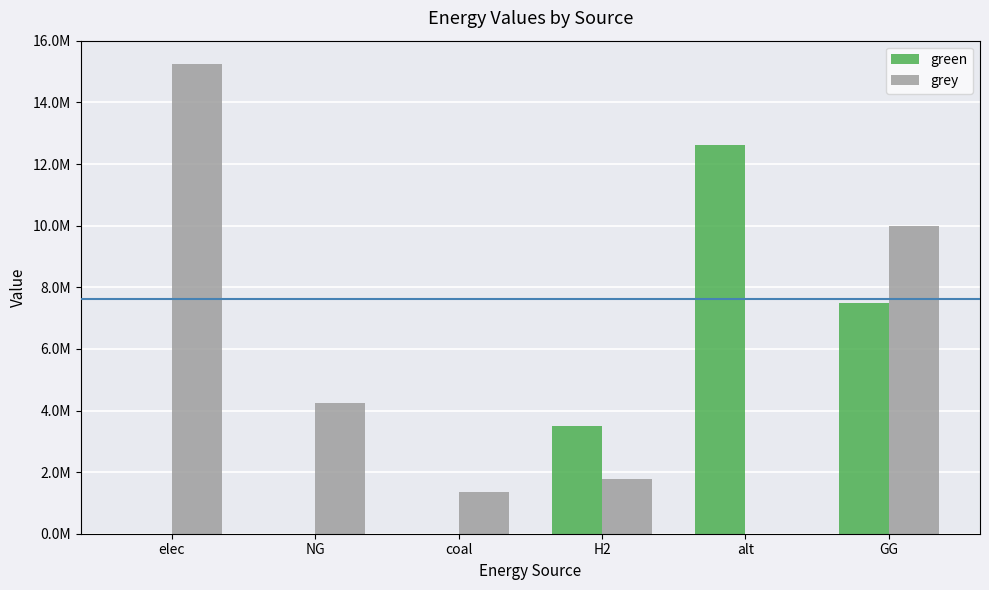

Rank the categories by grey value from highest to lowest.

elec, GG, NG, H2, coal, alt